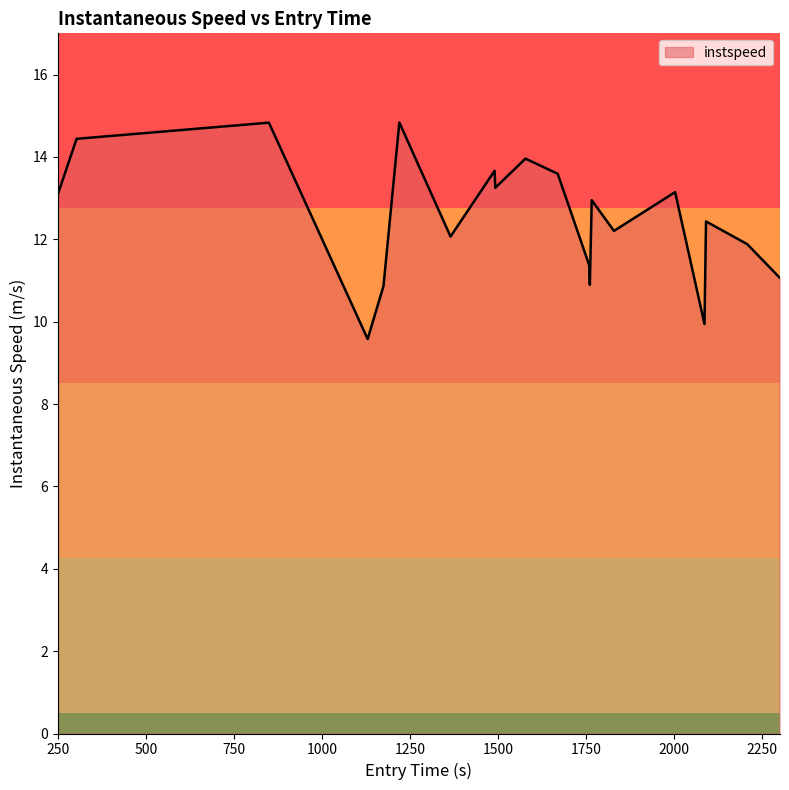

What is the smallest value displayed?

9.6